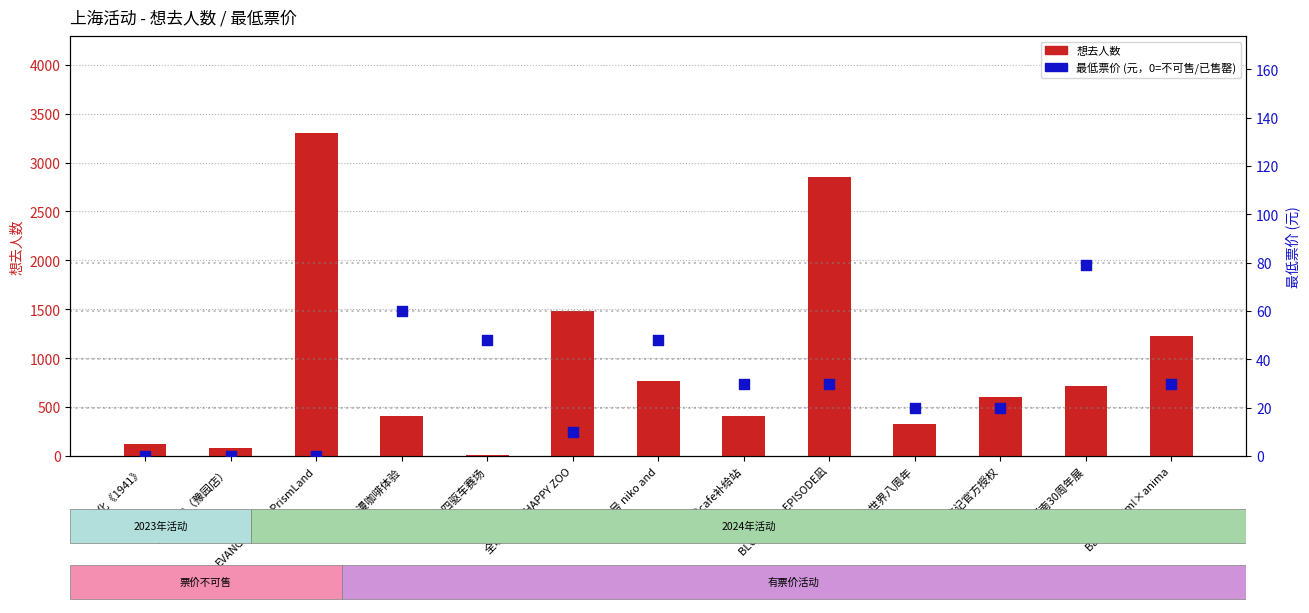

At which category is the sum across all series the highest?

EVANGELION×PrismLand